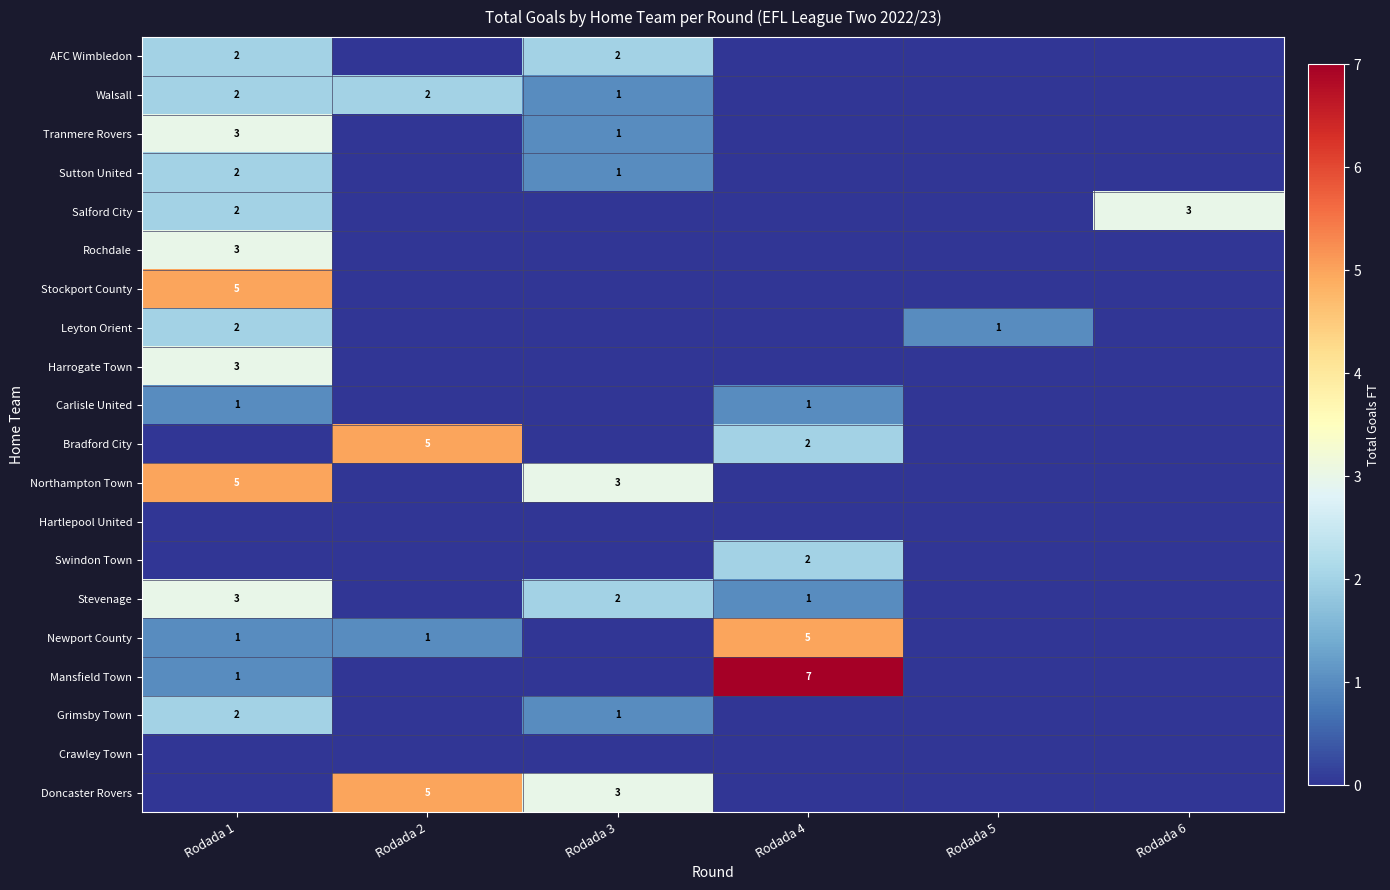

The value of Walsall at Rodada 1 is 1. True or false?

False